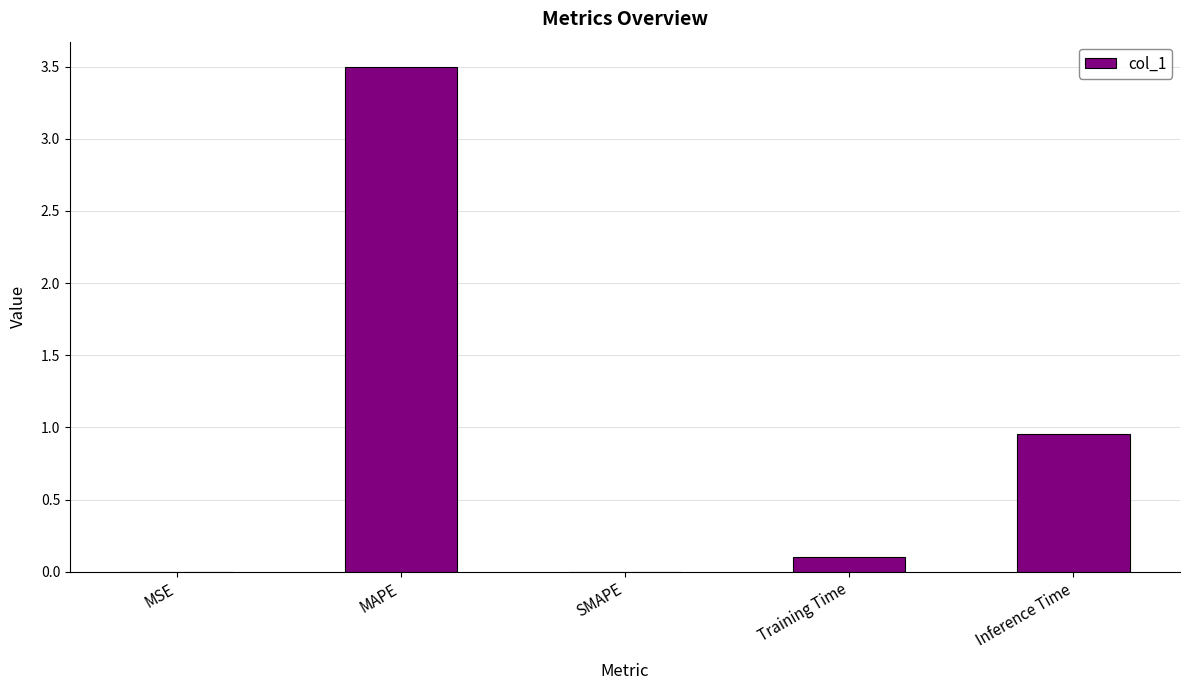

What is the sum of all values?

4.6